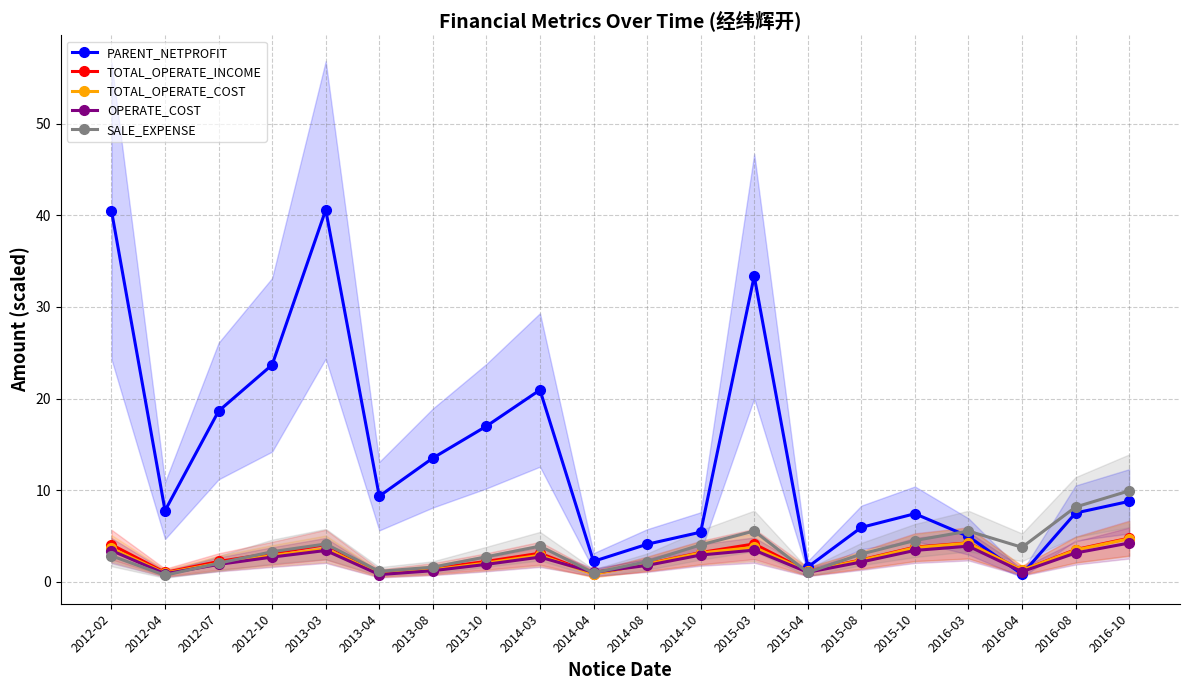

The TOTAL_OPERATE_INCOME series shows 3.3 at 2015-08. True or false?

False